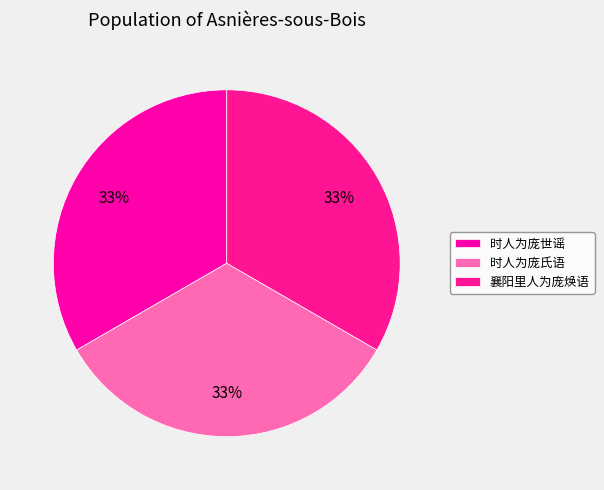

Count the number of slices in the pie.

3